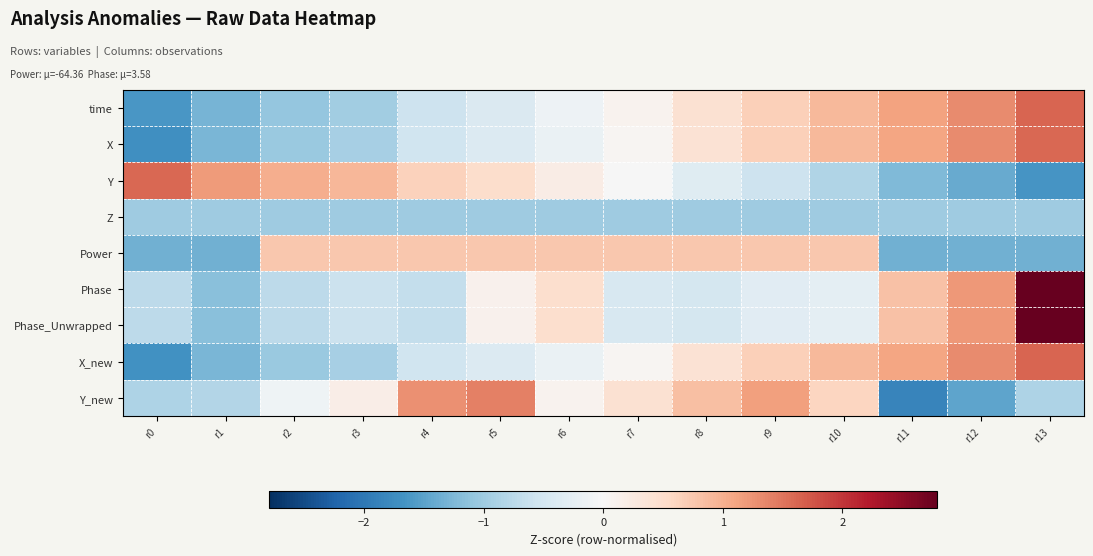

Which has a higher value, r1 or r11?

r11